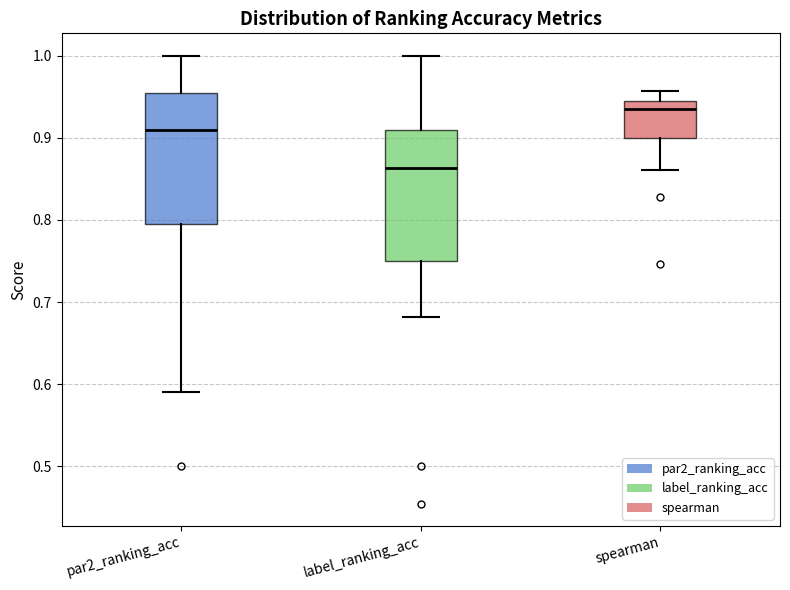

Which box's median line is the highest?

spearman